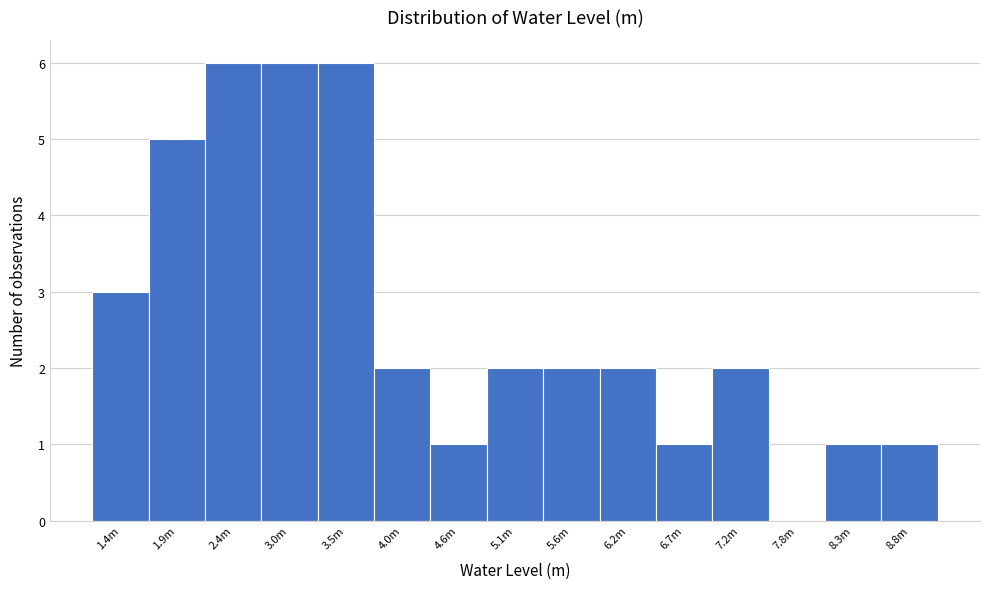

Reading left to right, extract all data points from this chart.

1.4m=3	1.9m=5	2.4m=6	3.0m=6	3.5m=6	4.0m=2	4.6m=1	5.1m=2	5.6m=2	6.2m=2	6.7m=1	7.2m=2	7.8m=0	8.3m=1	8.8m=1